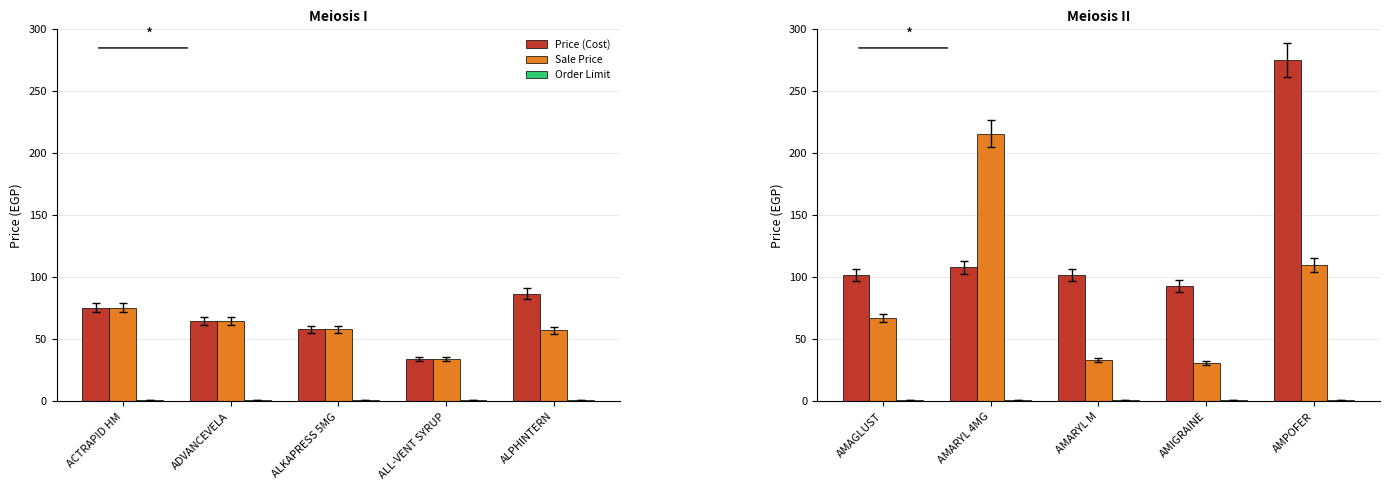

The value of Sale Price at ALKAPRESS 5MG is 58.0. True or false?

True